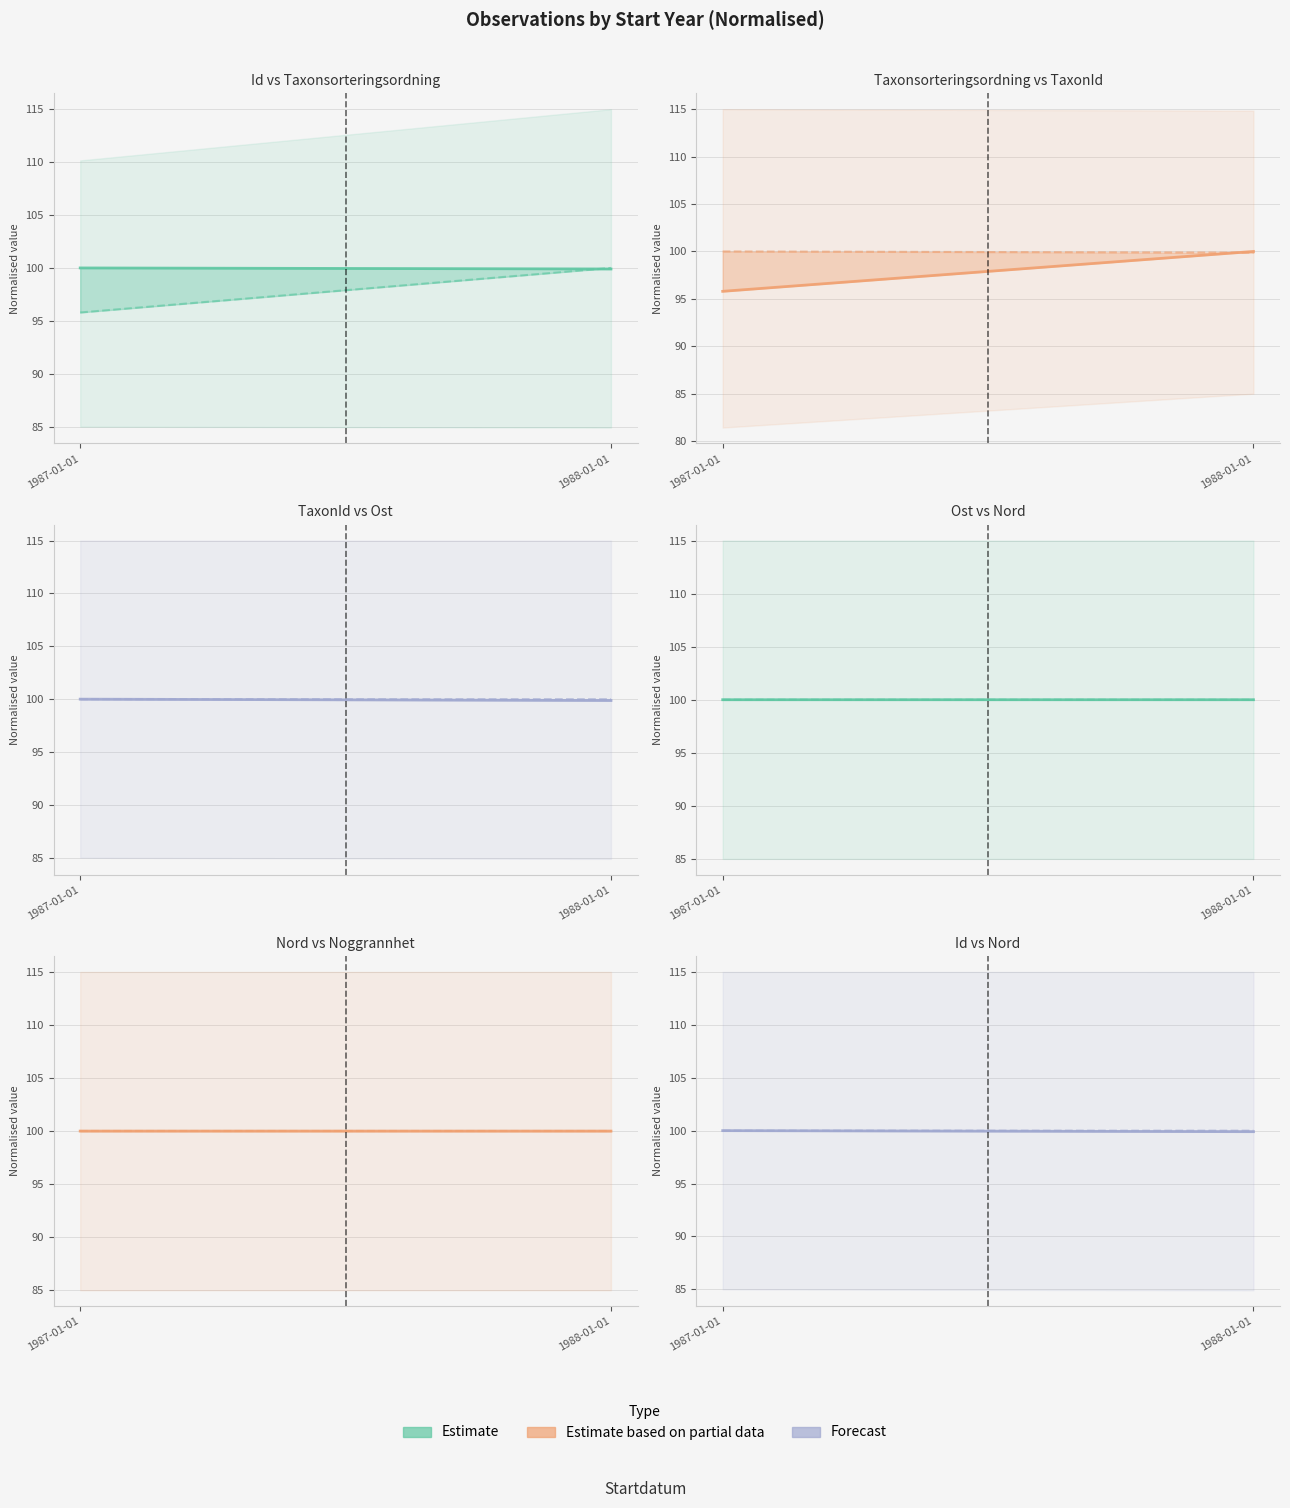

What is the average value of the Taxonsorteringsordning series?

97.9